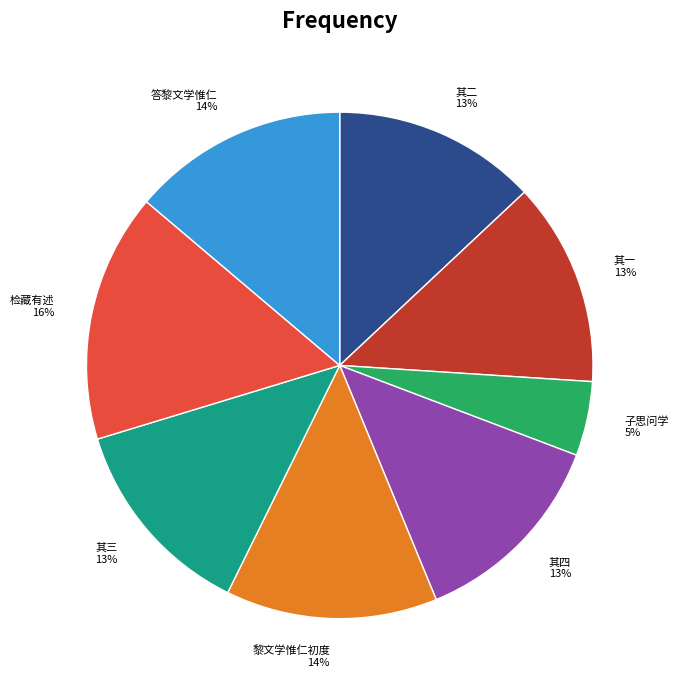

Is it true that 答黎文学惟仁 14% is 1% of the pie?

False